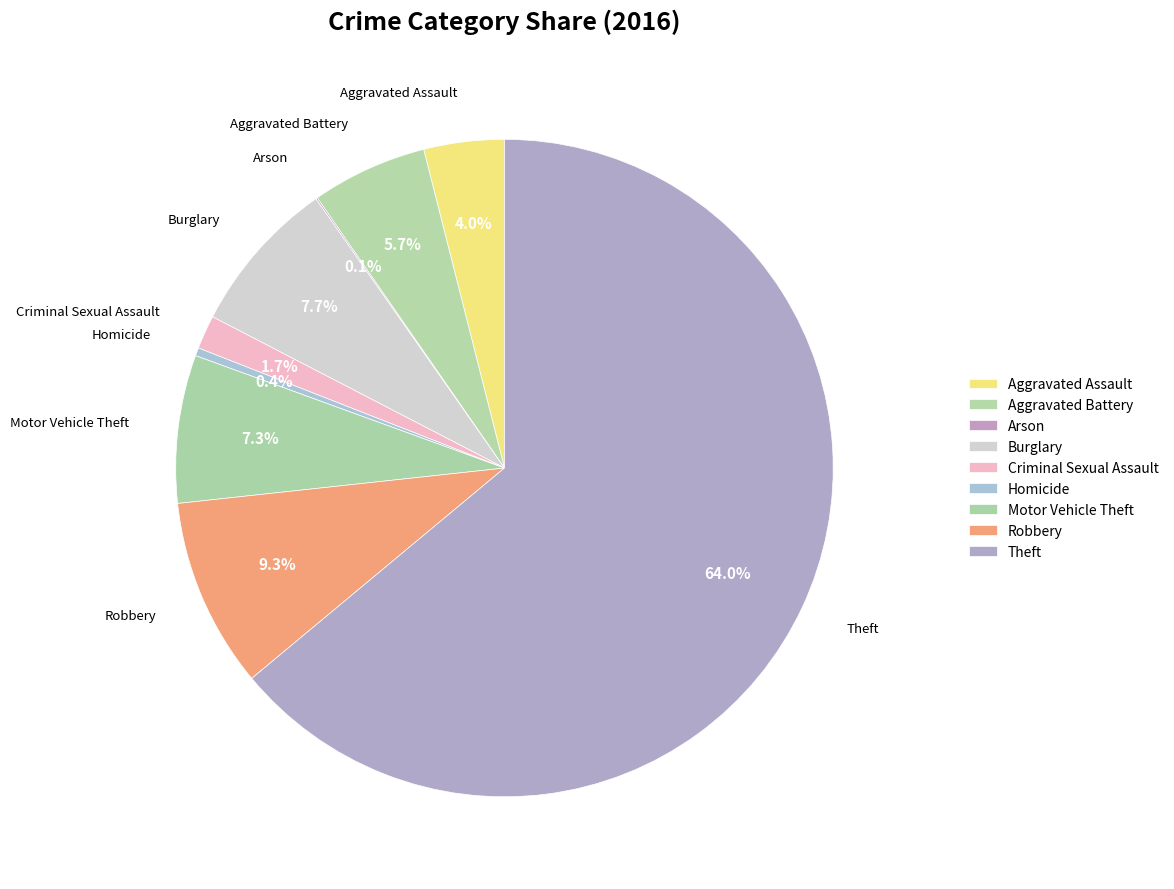

Which category has the biggest portion of the pie?

Theft